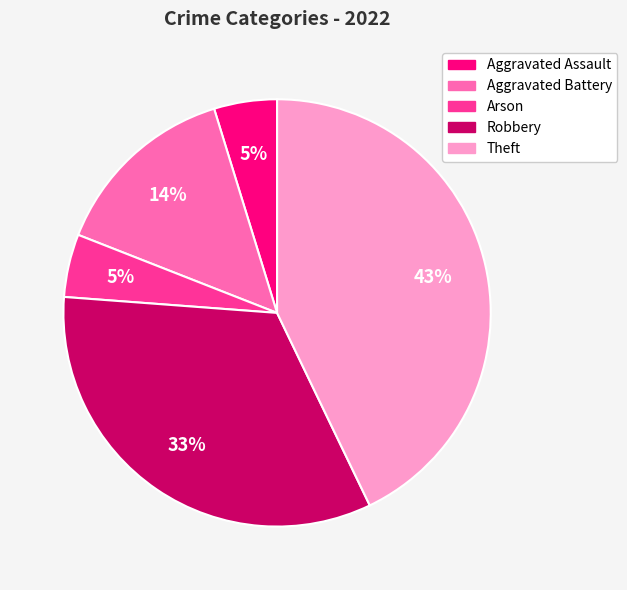

Count the number of slices in the pie.

5